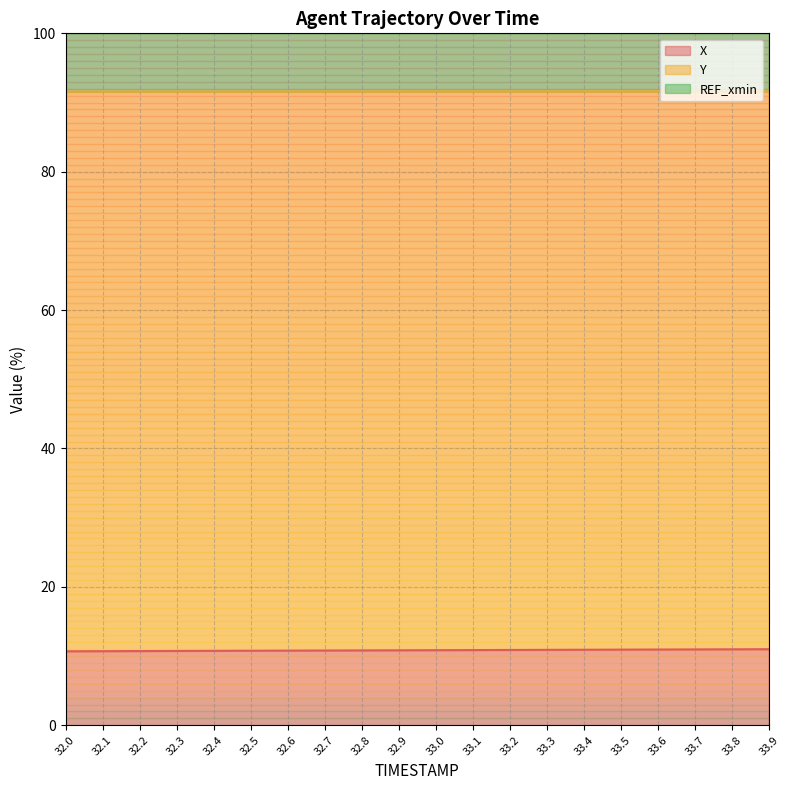

At how many categories does at least one series exceed 41?

20